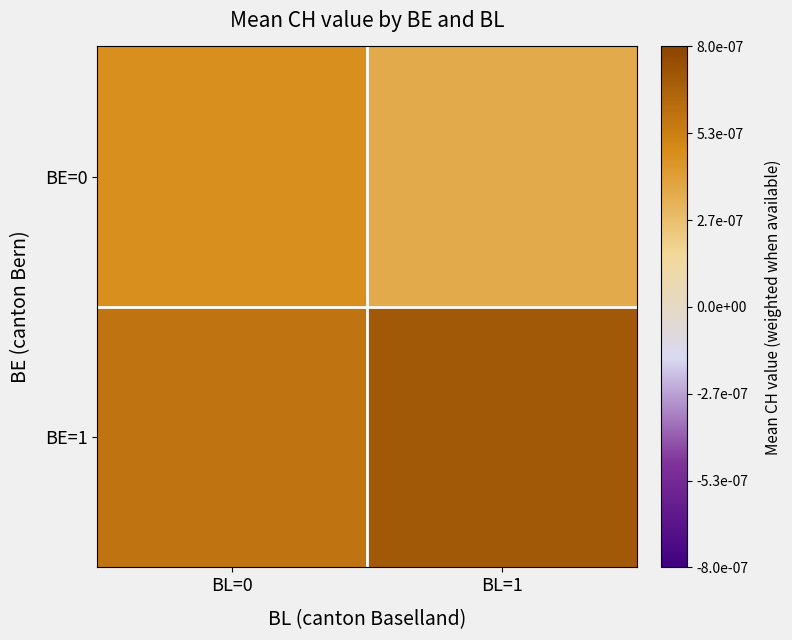

List the series in order of their peak value, highest first.

BE=1, BE=0